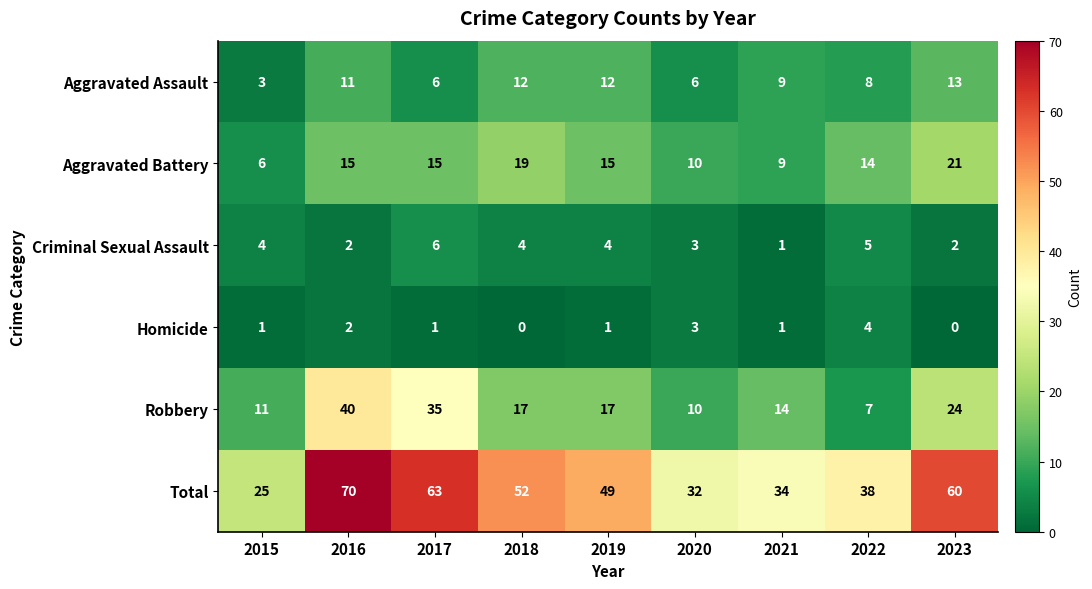

At which category is the sum across all series the highest?

2016